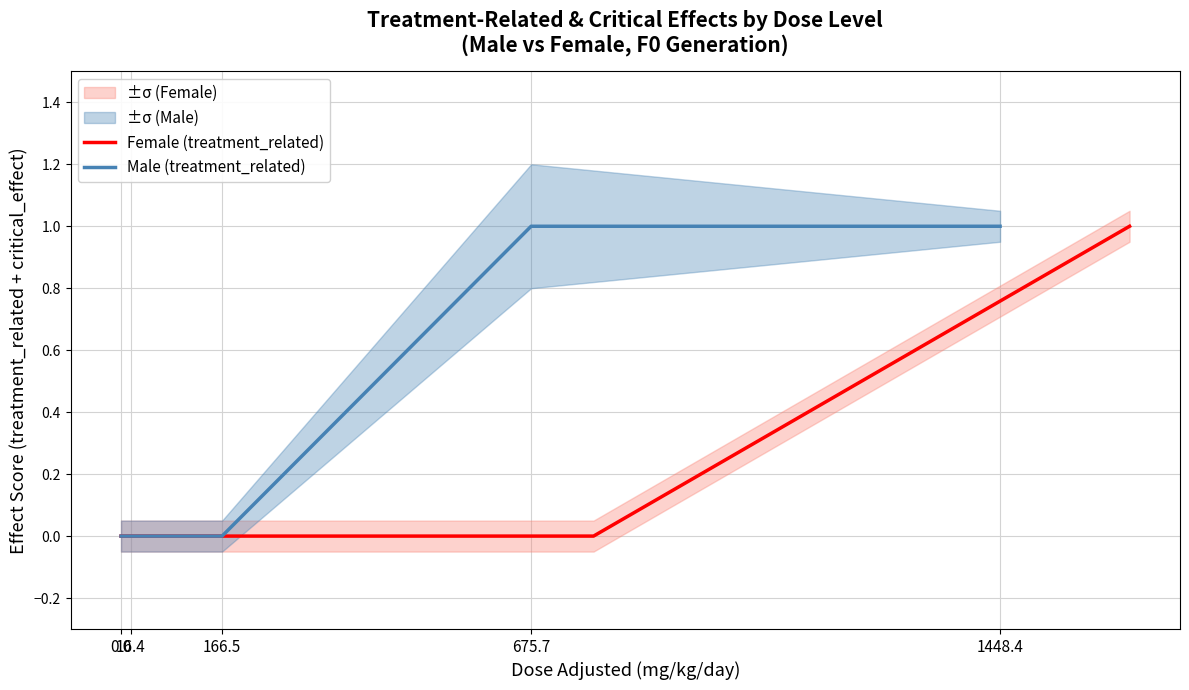

Is the value of Male (treatment_related) at 16.4 greater than the value of Female (treatment_related) at 1448.4?

No